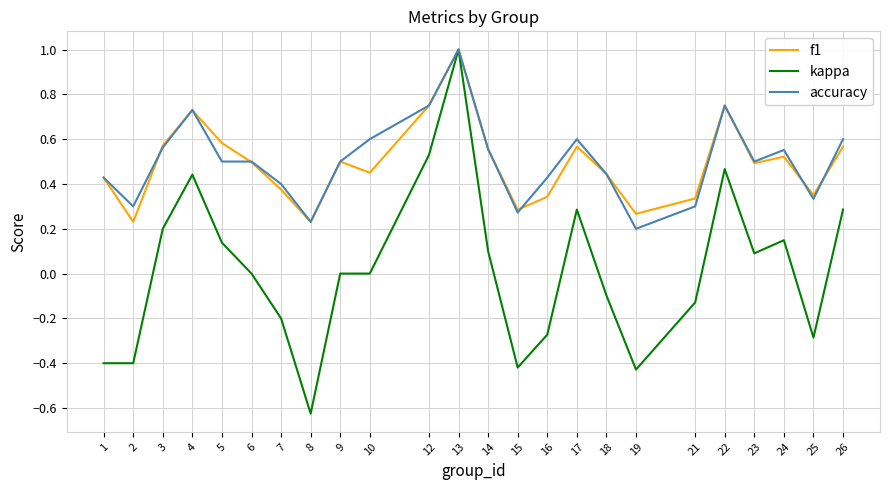

At which category is the sum across all series the highest?

13